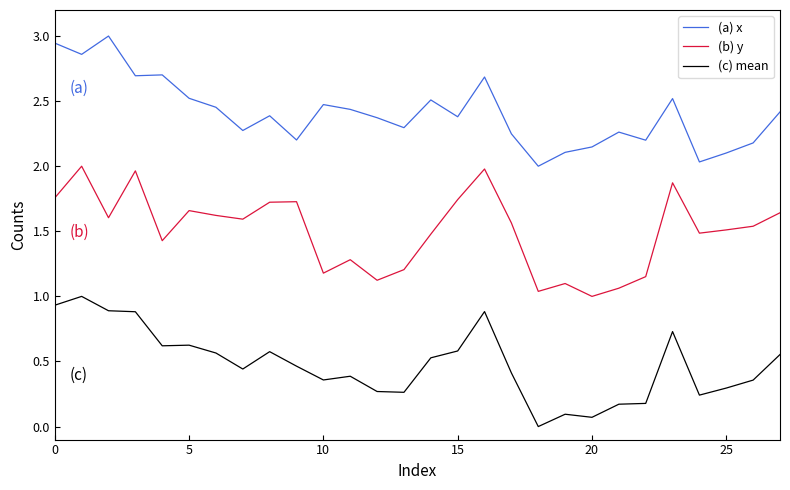

What is the difference between the second highest and minimum values in the (c) mean series?

0.9